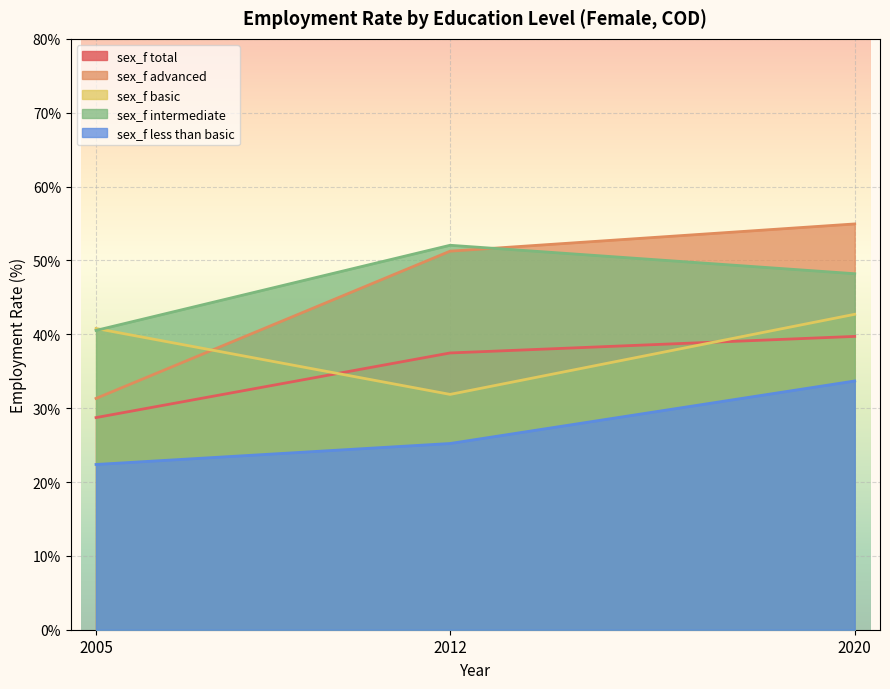

At 2012, list the series in order from smallest to largest.

sex_f less than basic, sex_f basic, sex_f total, sex_f advanced, sex_f intermediate